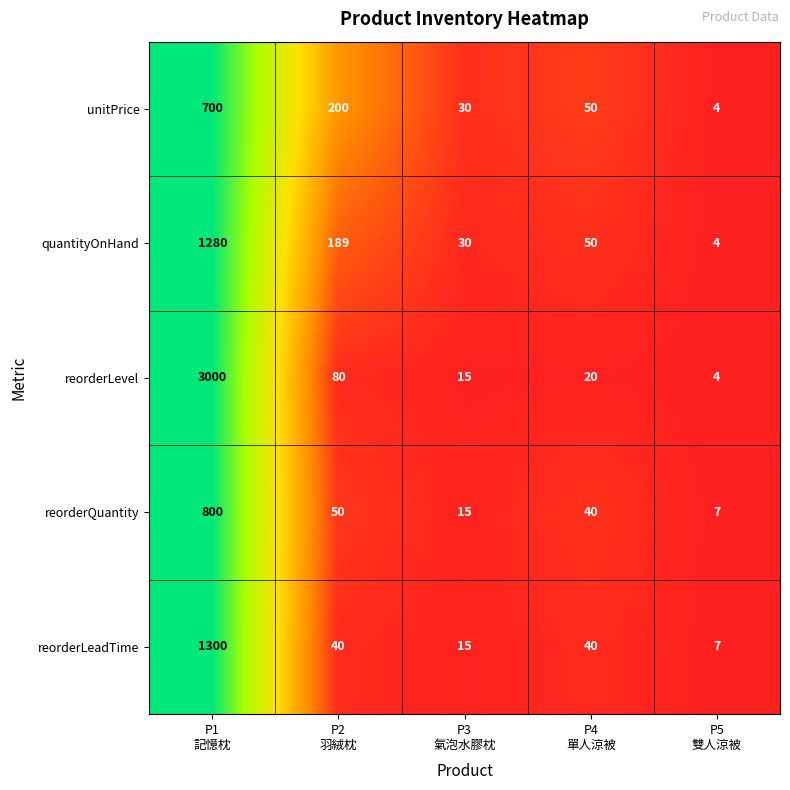

Which series has the largest range (max minus min)?

reorderLevel